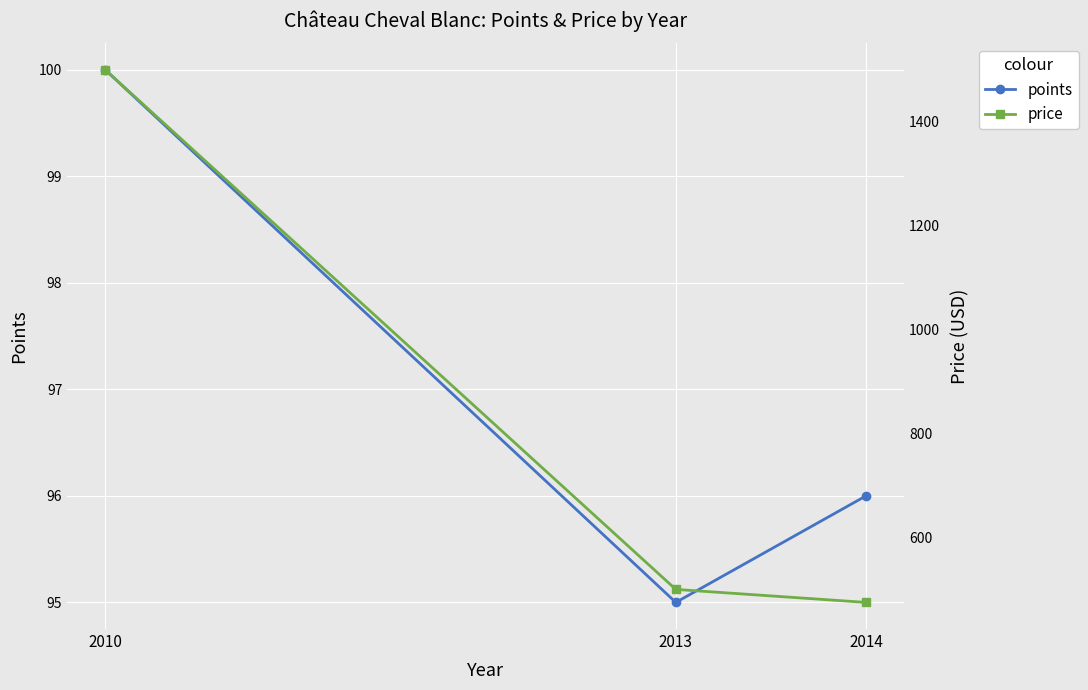

Rank the series by their maximum value, from lowest to highest.

points, price